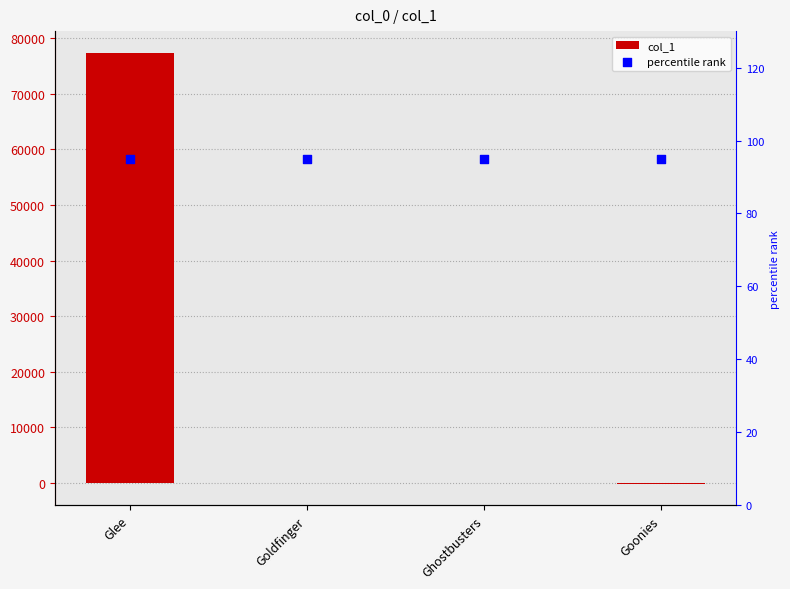

At which category is the sum across all series the highest?

Glee